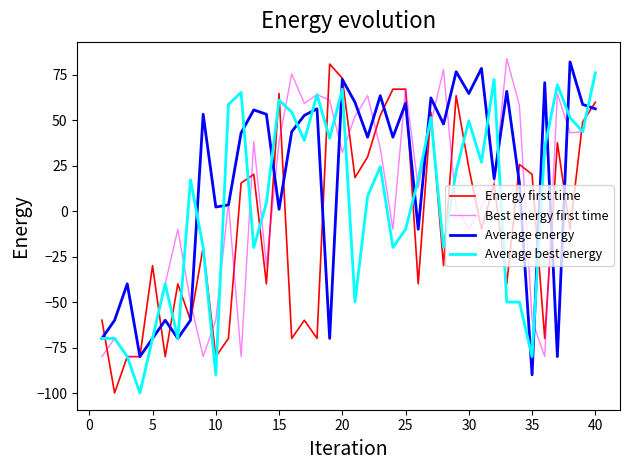

What is the highest value of the Best energy first time series?

83.8